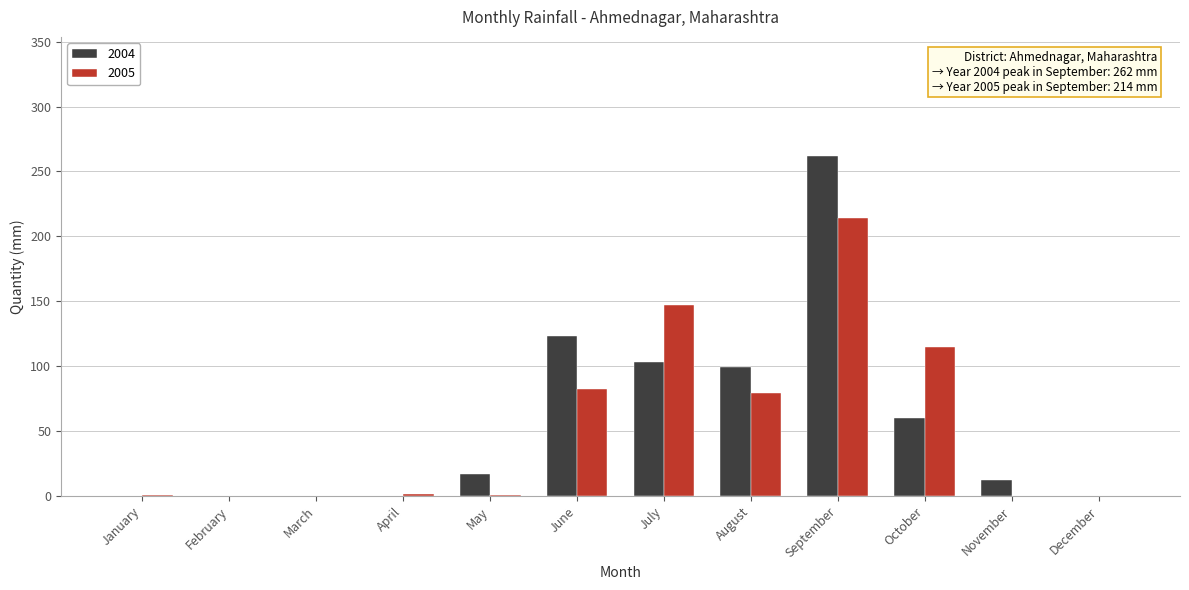

At which category is the sum across all series the highest?

September